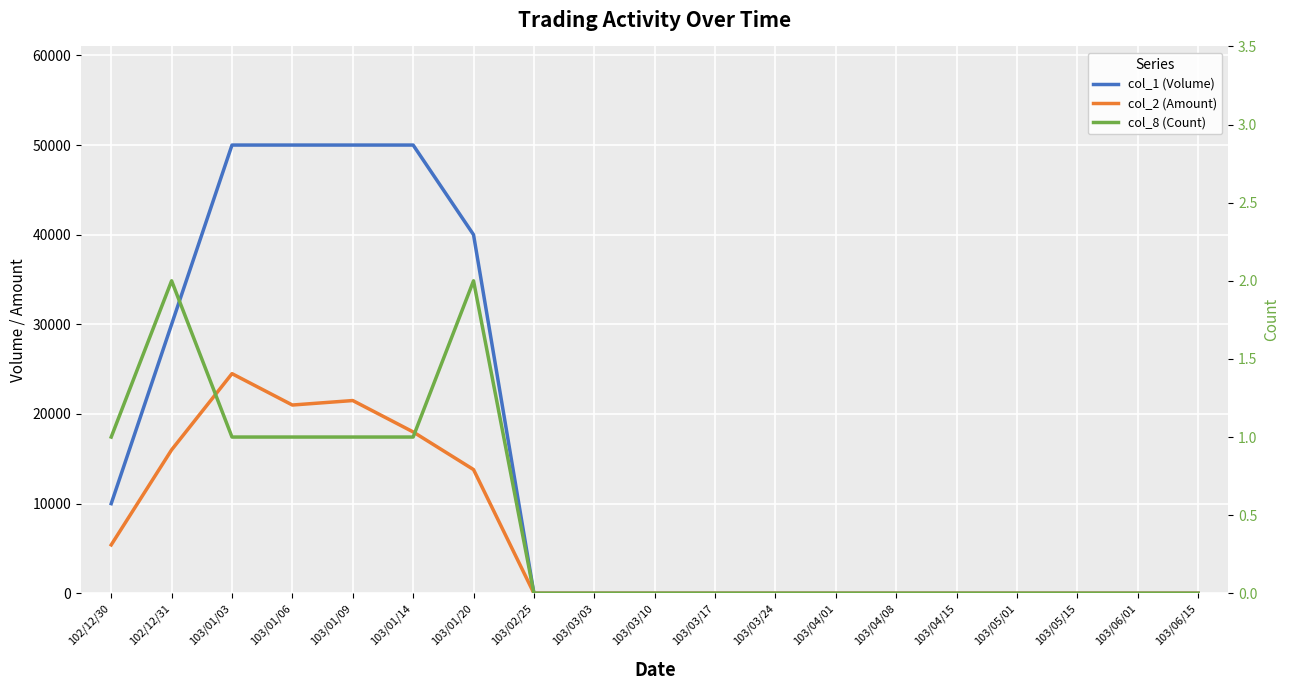

Reading right to left, transcribe all the data shown in this chart.

col_1 (Volume): 103/06/15=0	103/06/01=0	103/05/15=0	103/05/01=0	103/04/15=0	103/04/08=0	103/04/01=0	103/03/24=0	103/03/17=0	103/03/10=0	103/03/03=0	103/02/25=0	103/01/20=40000	103/01/14=50000	103/01/09=50000	103/01/06=50000	103/01/03=50000	102/12/31=30000	102/12/30=10000
col_2 (Amount): 103/06/15=0	103/06/01=0	103/05/15=0	103/05/01=0	103/04/15=0	103/04/08=0	103/04/01=0	103/03/24=0	103/03/17=0	103/03/10=0	103/03/03=0	103/02/25=0	103/01/20=13800	103/01/14=18000	103/01/09=21500	103/01/06=21000	103/01/03=24500	102/12/31=16000	102/12/30=5400
col_8 (Count): 103/06/15=0	103/06/01=0	103/05/15=0	103/05/01=0	103/04/15=0	103/04/08=0	103/04/01=0	103/03/24=0	103/03/17=0	103/03/10=0	103/03/03=0	103/02/25=0	103/01/20=2	103/01/14=1	103/01/09=1	103/01/06=1	103/01/03=1	102/12/31=2	102/12/30=1